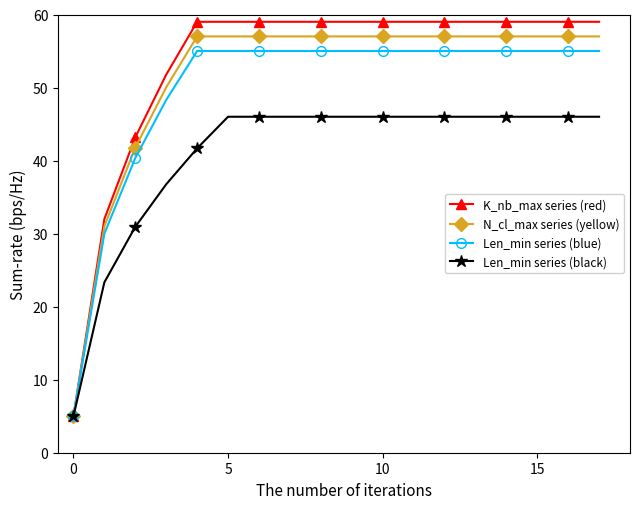

What is the smallest value displayed?

5.0